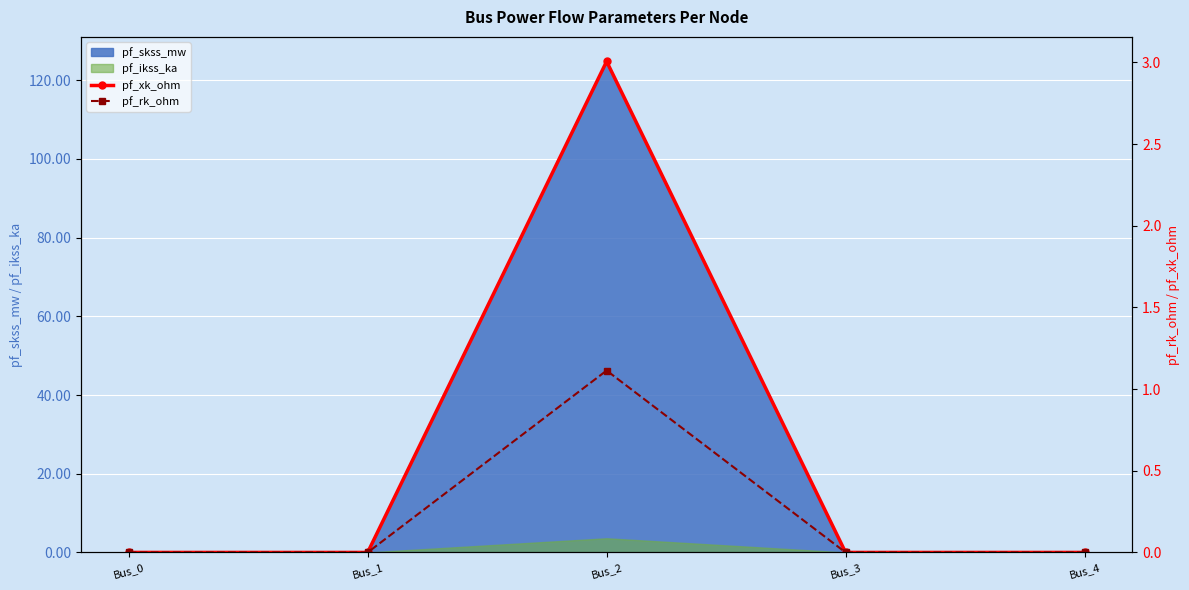

Is the value of pf_xk_ohm at Bus_2 greater than the value of pf_rk_ohm at Bus_1?

Yes